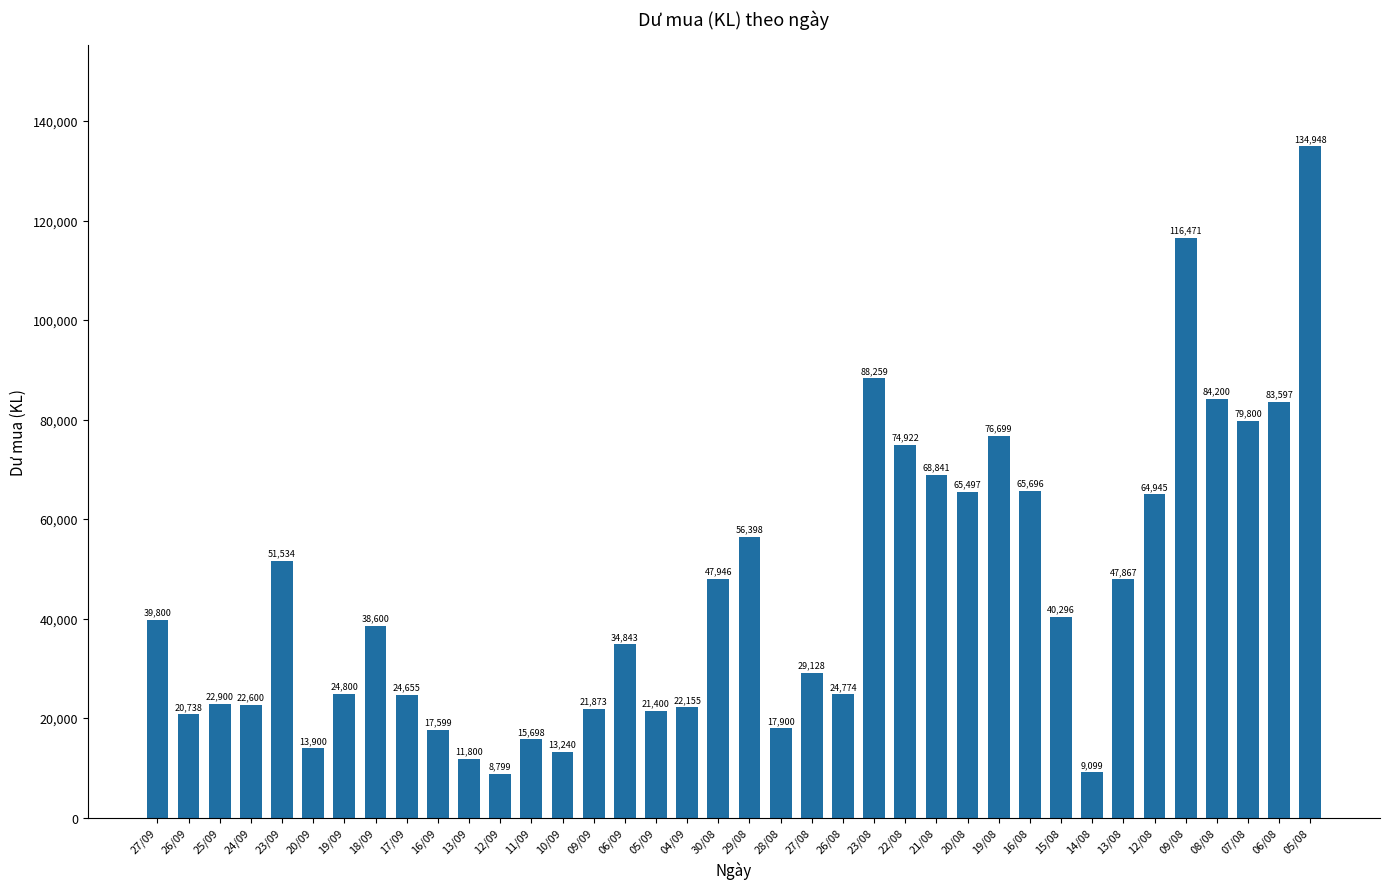

Reading left to right, list all the values displayed in this chart.

39800	20738	22900	22600	51534	13900	24800	38600	24655	17599	11800	8799	15698	13240	21873	34843	21400	22155	47946	56398	17900	29128	24774	88259	74922	68841	65497	76699	65696	40296	9099	47867	64945	116471	84200	79800	83597	134948